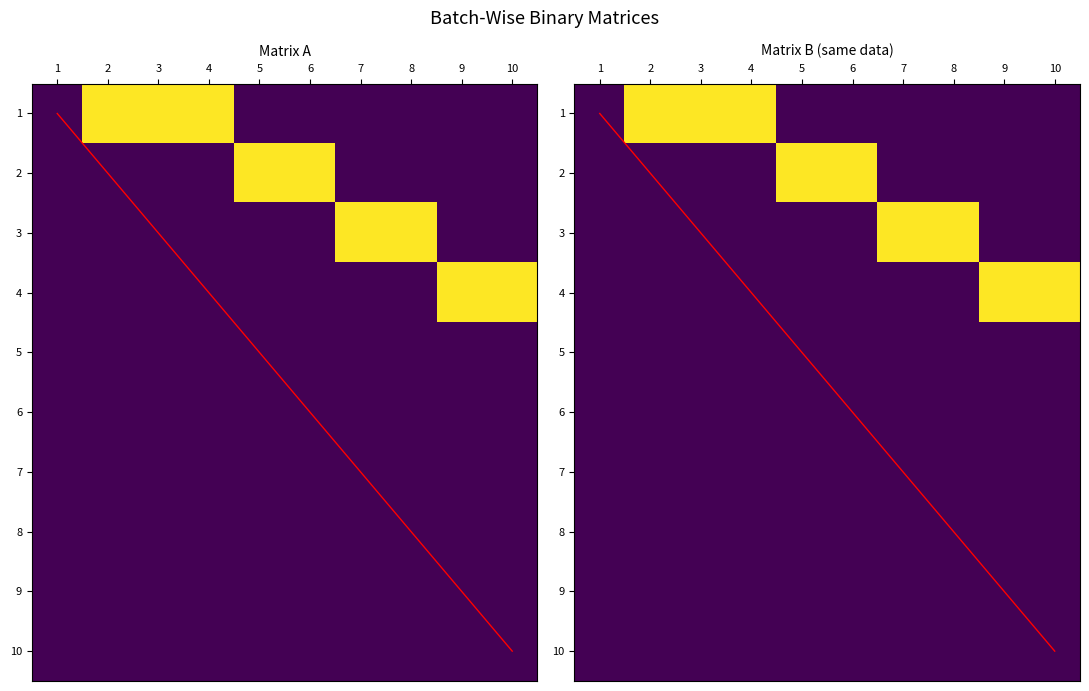

Is it true that diagonal equals 2 at 6?

False